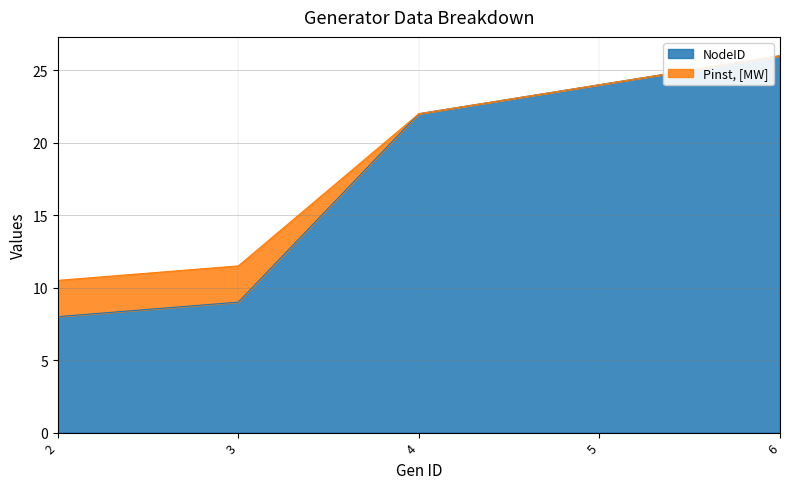

What is the sum of the values at 6 and 2?

34